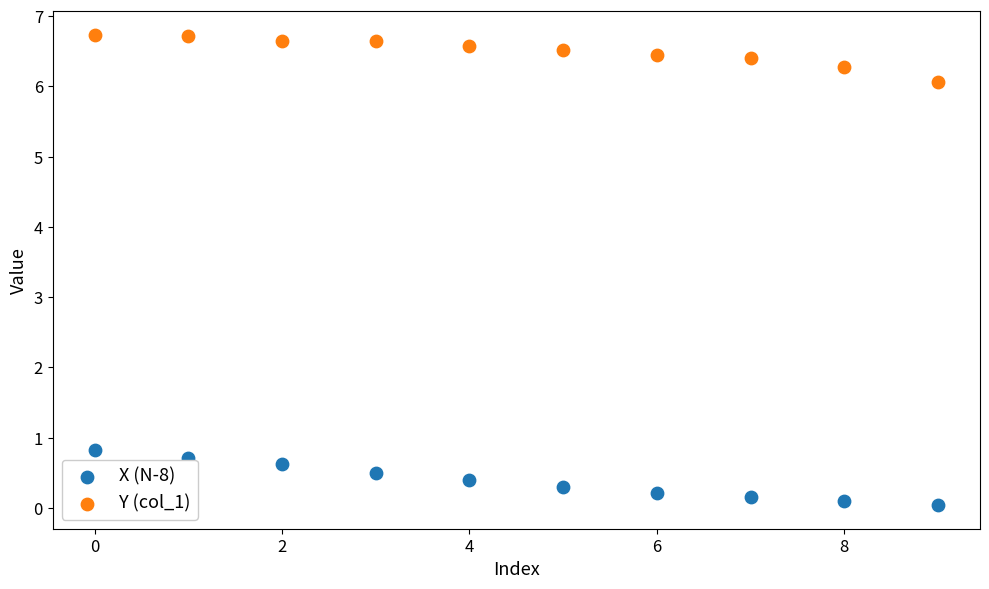

Which series reaches the minimum Y coordinate?

X (N-8)